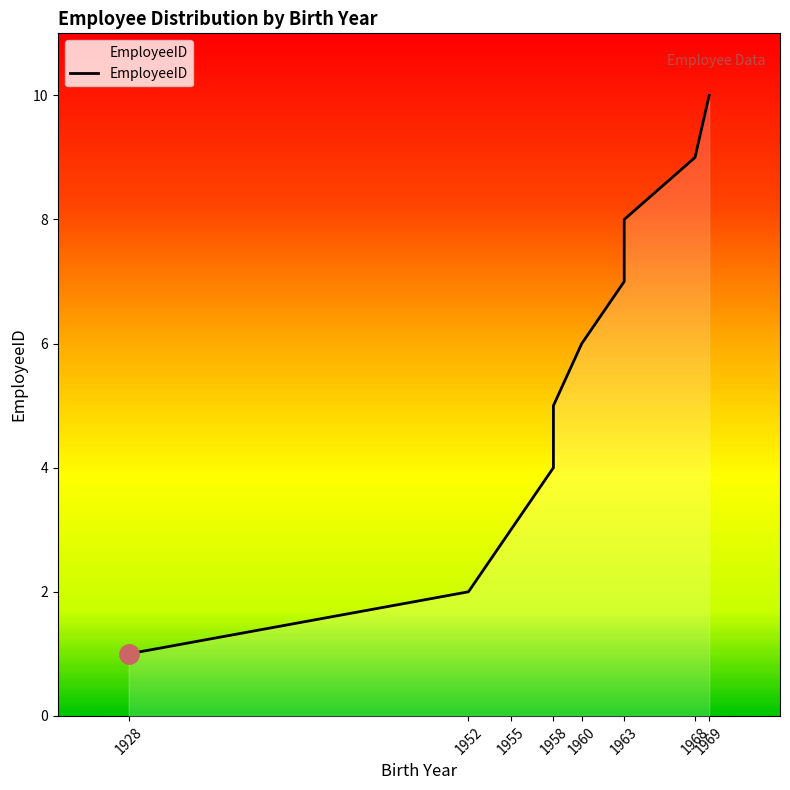

True or false: the data has more than 2 interior local peaks.

False